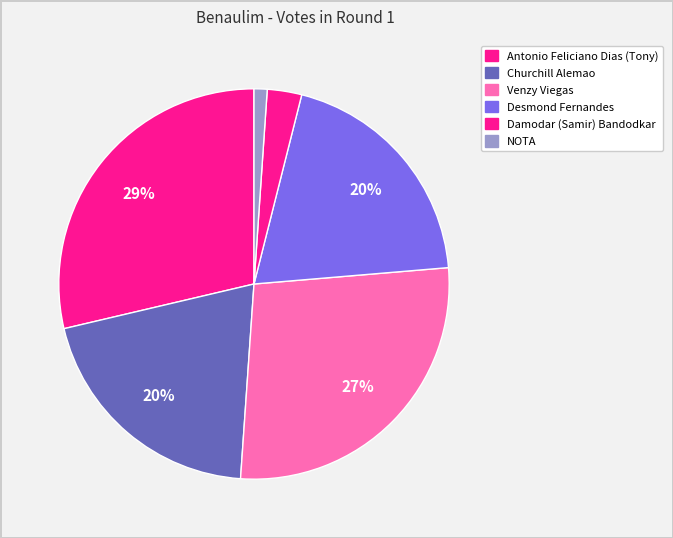

Count the number of slices in the pie.

6